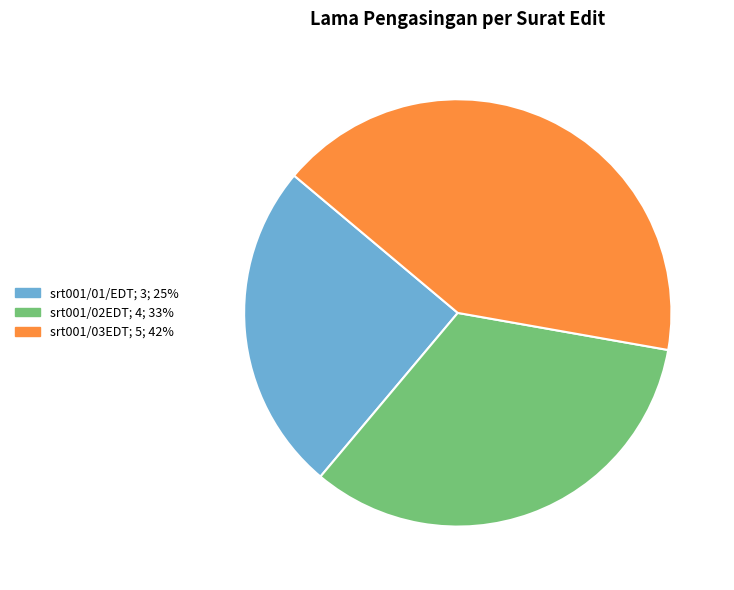

True or false: srt001/01/EDT accounts for 19% of the total.

False